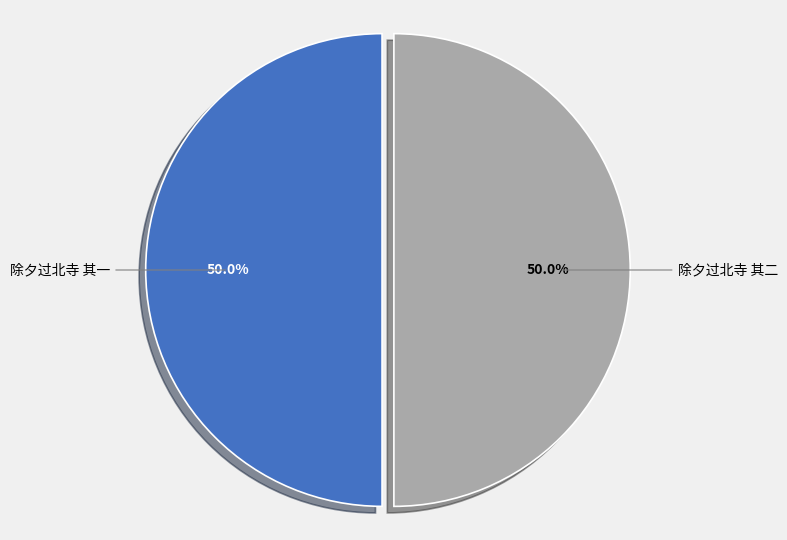

Count the number of slices in the pie.

2